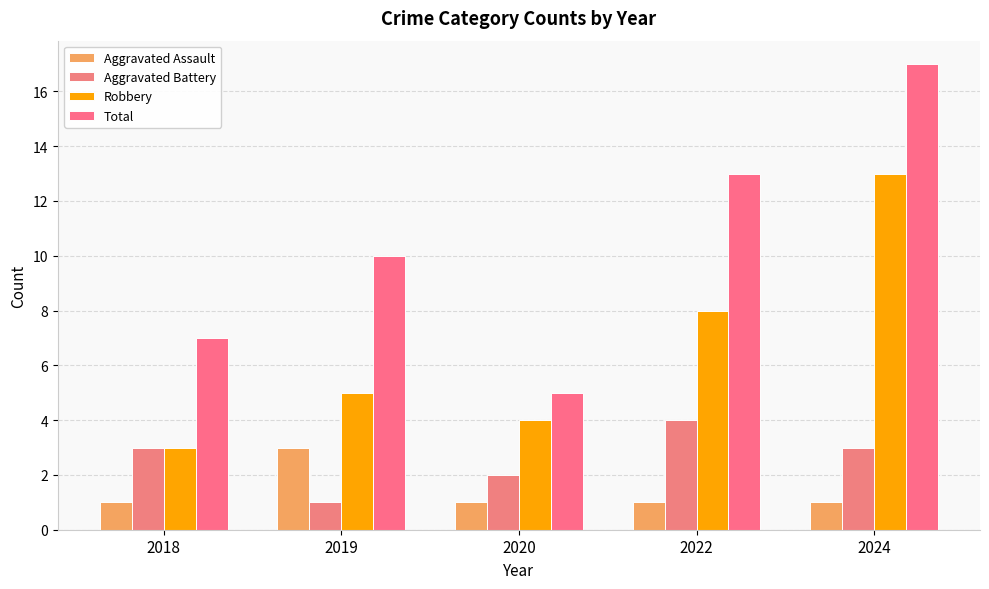

Which series changed the most between 2019 and 2020?

Total